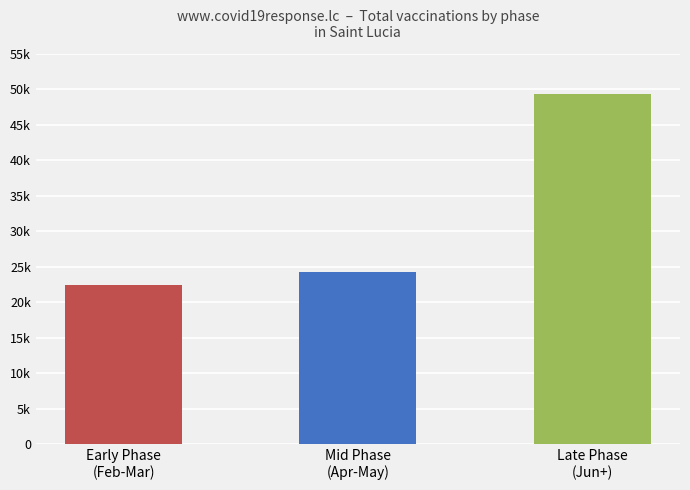

Does the chart contain any negative values?

No